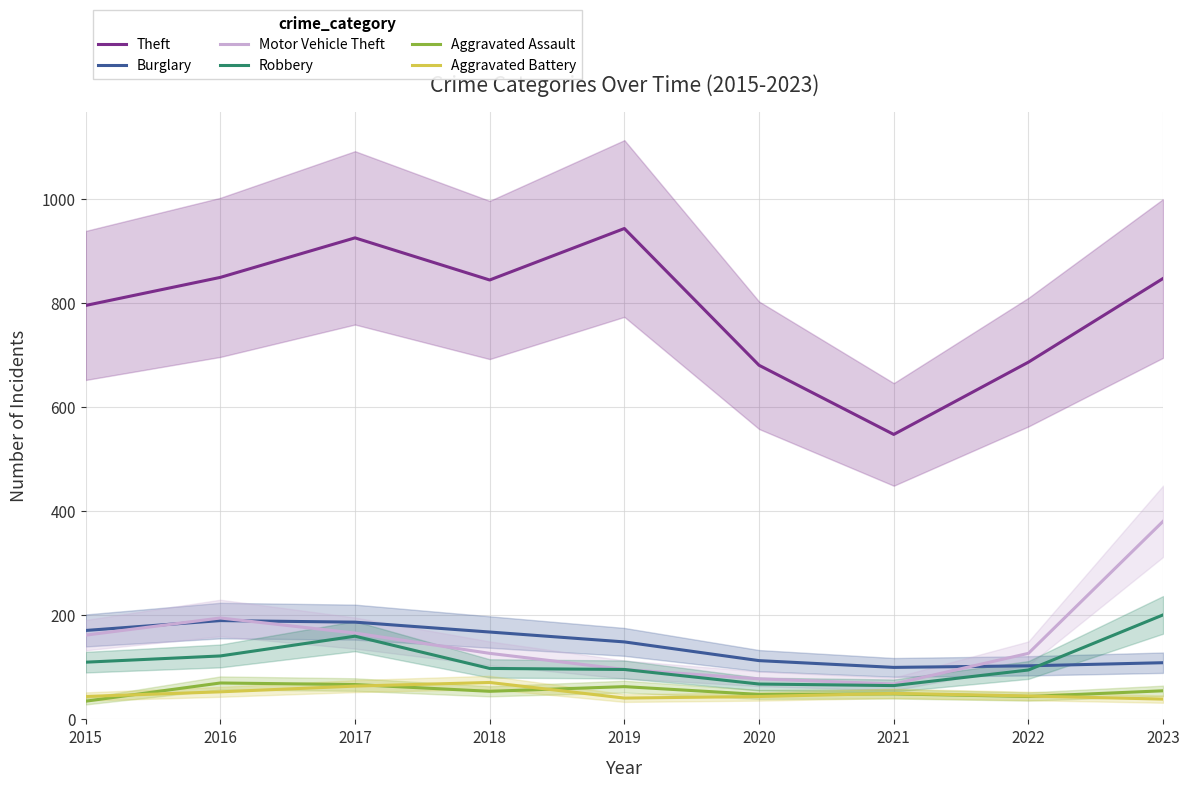

Which series has the largest total across all categories?

Theft